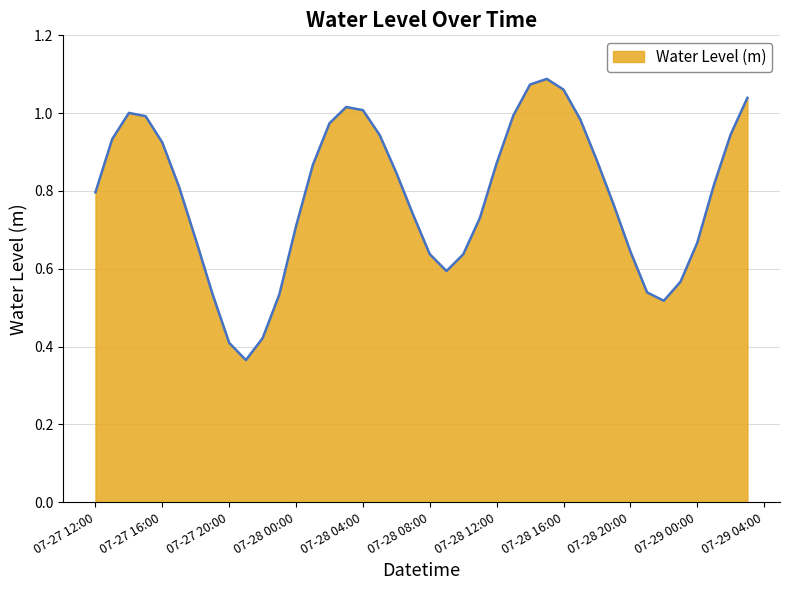

What is the greatest value displayed?

1.1